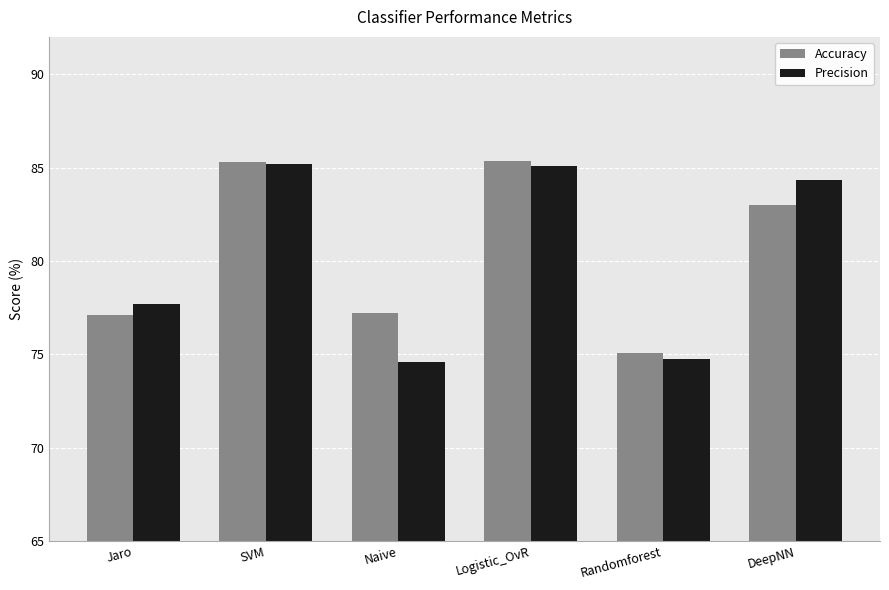

How many groups of bars are there?

6